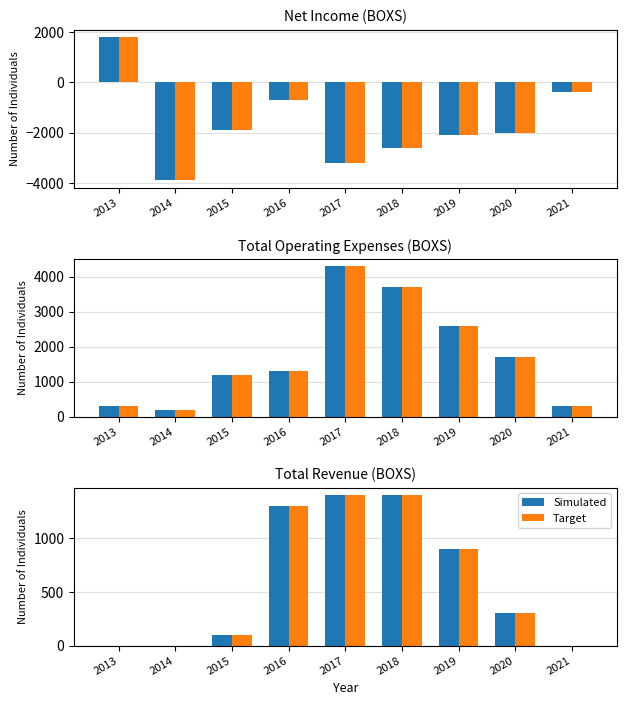

The value of Target at 2020 is 300. True or false?

True